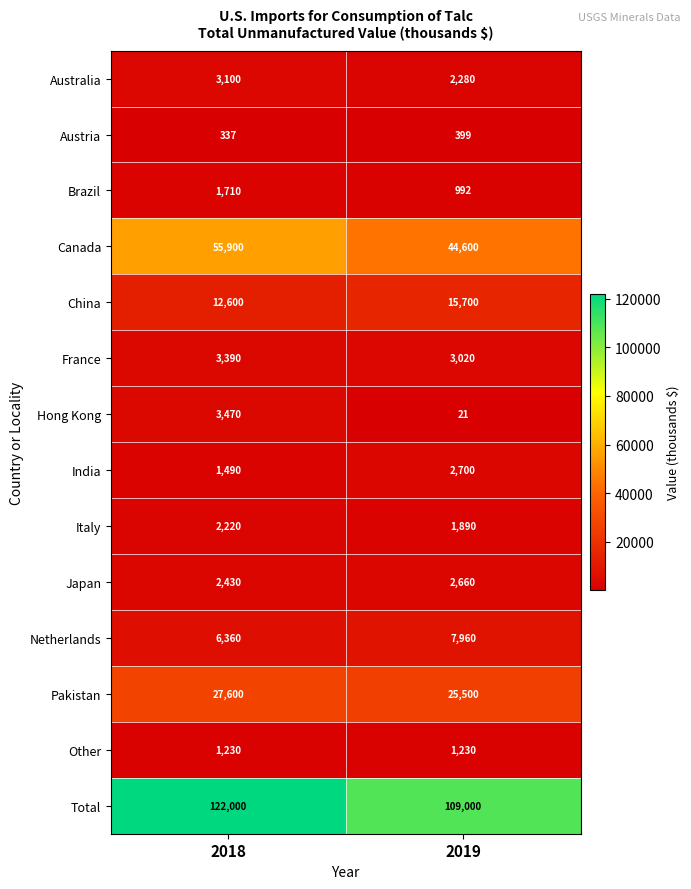

Which series has the largest range (max minus min)?

Total